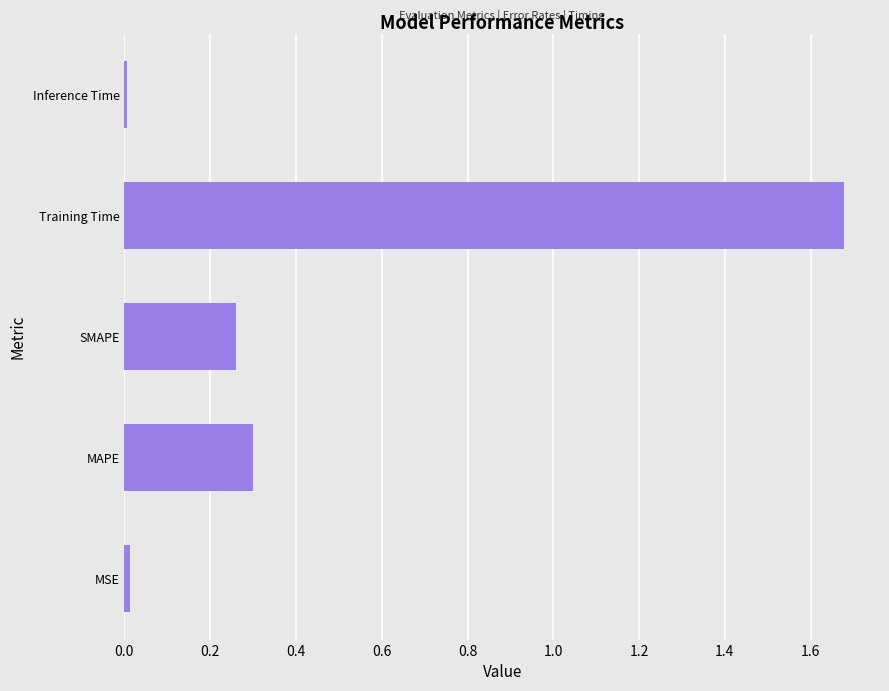

Which category has the highest value across all series?

Training Time